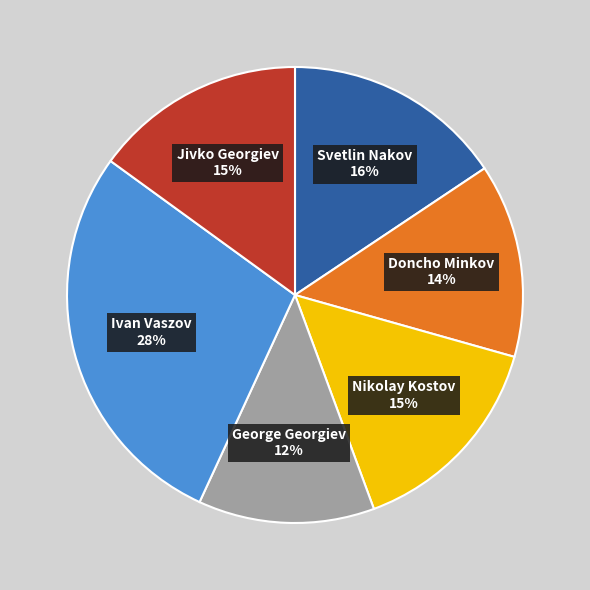

To the nearest percent, what percentage of the pie is Ivan Vaszov?

28%